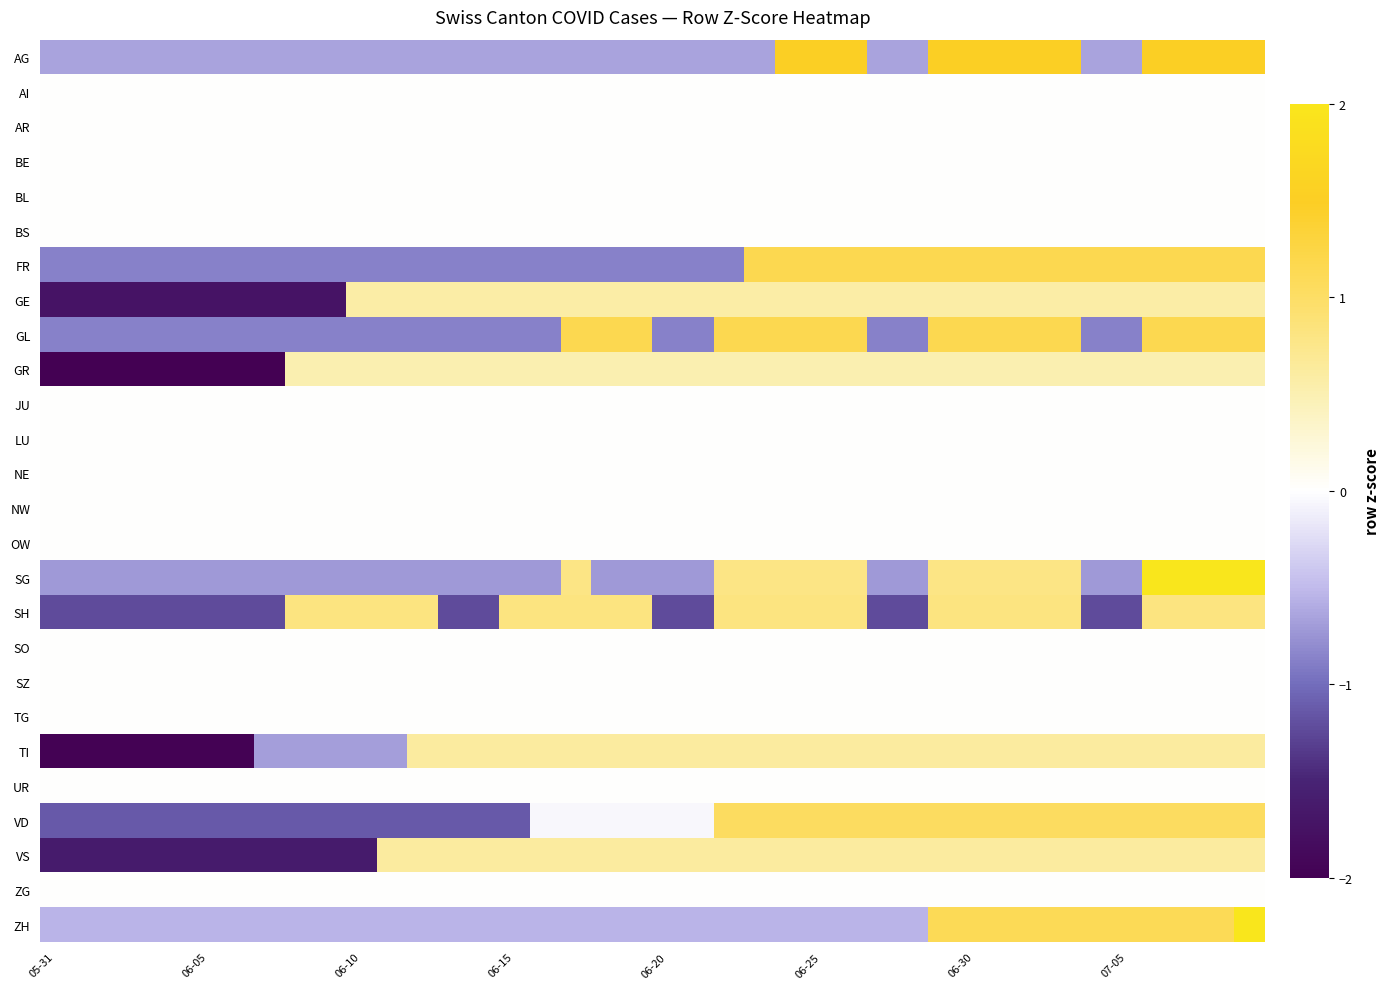

Reading left to right, transcribe all the data shown in this chart.

AG: -0.7	-0.7	-0.7	-0.7	-0.7	-0.7	-0.7	-0.7	-0.7	-0.7	-0.7	-0.7	-0.7	-0.7	-0.7	-0.7	-0.7	-0.7	-0.7	-0.7	-0.7	-0.7	-0.7	-0.7	1.5	1.5	1.5	-0.7	-0.7	1.5	1.5	1.5	1.5	1.5	-0.7	-0.7	1.5	1.5	1.5	1.5
AI: 0.0	0.0	0.0	0.0	0.0	0.0	0.0	0.0	0.0	0.0	0.0	0.0	0.0	0.0	0.0	0.0	0.0	0.0	0.0	0.0	0.0	0.0	0.0	0.0	0.0	0.0	0.0	0.0	0.0	0.0	0.0	0.0	0.0	0.0	0.0	0.0	0.0	0.0	0.0	0.0
AR: 0.0	0.0	0.0	0.0	0.0	0.0	0.0	0.0	0.0	0.0	0.0	0.0	0.0	0.0	0.0	0.0	0.0	0.0	0.0	0.0	0.0	0.0	0.0	0.0	0.0	0.0	0.0	0.0	0.0	0.0	0.0	0.0	0.0	0.0	0.0	0.0	0.0	0.0	0.0	0.0
BE: 0.0	0.0	0.0	0.0	0.0	0.0	0.0	0.0	0.0	0.0	0.0	0.0	0.0	0.0	0.0	0.0	0.0	0.0	0.0	0.0	0.0	0.0	0.0	0.0	0.0	0.0	0.0	0.0	0.0	0.0	0.0	0.0	0.0	0.0	0.0	0.0	0.0	0.0	0.0	0.0
BL: 0.0	0.0	0.0	0.0	0.0	0.0	0.0	0.0	0.0	0.0	0.0	0.0	0.0	0.0	0.0	0.0	0.0	0.0	0.0	0.0	0.0	0.0	0.0	0.0	0.0	0.0	0.0	0.0	0.0	0.0	0.0	0.0	0.0	0.0	0.0	0.0	0.0	0.0	0.0	0.0
BS: 0.0	0.0	0.0	0.0	0.0	0.0	0.0	0.0	0.0	0.0	0.0	0.0	0.0	0.0	0.0	0.0	0.0	0.0	0.0	0.0	0.0	0.0	0.0	0.0	0.0	0.0	0.0	0.0	0.0	0.0	0.0	0.0	0.0	0.0	0.0	0.0	0.0	0.0	0.0	0.0
FR: -0.9	-0.9	-0.9	-0.9	-0.9	-0.9	-0.9	-0.9	-0.9	-0.9	-0.9	-0.9	-0.9	-0.9	-0.9	-0.9	-0.9	-0.9	-0.9	-0.9	-0.9	-0.9	-0.9	1.2	1.2	1.2	1.2	1.2	1.2	1.2	1.2	1.2	1.2	1.2	1.2	1.2	1.2	1.2	1.2	1.2
GE: -1.7	-1.7	-1.7	-1.7	-1.7	-1.7	-1.7	-1.7	-1.7	-1.7	0.6	0.6	0.6	0.6	0.6	0.6	0.6	0.6	0.6	0.6	0.6	0.6	0.6	0.6	0.6	0.6	0.6	0.6	0.6	0.6	0.6	0.6	0.6	0.6	0.6	0.6	0.6	0.6	0.6	0.6
GL: -0.9	-0.9	-0.9	-0.9	-0.9	-0.9	-0.9	-0.9	-0.9	-0.9	-0.9	-0.9	-0.9	-0.9	-0.9	-0.9	-0.9	1.2	1.2	1.2	-0.9	-0.9	1.2	1.2	1.2	1.2	1.2	-0.9	-0.9	1.2	1.2	1.2	1.2	1.2	-0.9	-0.9	1.2	1.2	1.2	1.2
GR: -2.0	-2.0	-2.0	-2.0	-2.0	-2.0	-2.0	-2.0	0.5	0.5	0.5	0.5	0.5	0.5	0.5	0.5	0.5	0.5	0.5	0.5	0.5	0.5	0.5	0.5	0.5	0.5	0.5	0.5	0.5	0.5	0.5	0.5	0.5	0.5	0.5	0.5	0.5	0.5	0.5	0.5
JU: 0.0	0.0	0.0	0.0	0.0	0.0	0.0	0.0	0.0	0.0	0.0	0.0	0.0	0.0	0.0	0.0	0.0	0.0	0.0	0.0	0.0	0.0	0.0	0.0	0.0	0.0	0.0	0.0	0.0	0.0	0.0	0.0	0.0	0.0	0.0	0.0	0.0	0.0	0.0	0.0
LU: 0.0	0.0	0.0	0.0	0.0	0.0	0.0	0.0	0.0	0.0	0.0	0.0	0.0	0.0	0.0	0.0	0.0	0.0	0.0	0.0	0.0	0.0	0.0	0.0	0.0	0.0	0.0	0.0	0.0	0.0	0.0	0.0	0.0	0.0	0.0	0.0	0.0	0.0	0.0	0.0
NE: 0.0	0.0	0.0	0.0	0.0	0.0	0.0	0.0	0.0	0.0	0.0	0.0	0.0	0.0	0.0	0.0	0.0	0.0	0.0	0.0	0.0	0.0	0.0	0.0	0.0	0.0	0.0	0.0	0.0	0.0	0.0	0.0	0.0	0.0	0.0	0.0	0.0	0.0	0.0	0.0
NW: 0.0	0.0	0.0	0.0	0.0	0.0	0.0	0.0	0.0	0.0	0.0	0.0	0.0	0.0	0.0	0.0	0.0	0.0	0.0	0.0	0.0	0.0	0.0	0.0	0.0	0.0	0.0	0.0	0.0	0.0	0.0	0.0	0.0	0.0	0.0	0.0	0.0	0.0	0.0	0.0
OW: 0.0	0.0	0.0	0.0	0.0	0.0	0.0	0.0	0.0	0.0	0.0	0.0	0.0	0.0	0.0	0.0	0.0	0.0	0.0	0.0	0.0	0.0	0.0	0.0	0.0	0.0	0.0	0.0	0.0	0.0	0.0	0.0	0.0	0.0	0.0	0.0	0.0	0.0	0.0	0.0
SG: -0.7	-0.7	-0.7	-0.7	-0.7	-0.7	-0.7	-0.7	-0.7	-0.7	-0.7	-0.7	-0.7	-0.7	-0.7	-0.7	-0.7	0.8	-0.7	-0.7	-0.7	-0.7	0.8	0.8	0.8	0.8	0.8	-0.7	-0.7	0.8	0.8	0.8	0.8	0.8	-0.7	-0.7	2.0	2.0	2.0	2.0
SH: -1.2	-1.2	-1.2	-1.2	-1.2	-1.2	-1.2	-1.2	0.8	0.8	0.8	0.8	0.8	-1.2	-1.2	0.8	0.8	0.8	0.8	0.8	-1.2	-1.2	0.8	0.8	0.8	0.8	0.8	-1.2	-1.2	0.8	0.8	0.8	0.8	0.8	-1.2	-1.2	0.8	0.8	0.8	0.8
SO: 0.0	0.0	0.0	0.0	0.0	0.0	0.0	0.0	0.0	0.0	0.0	0.0	0.0	0.0	0.0	0.0	0.0	0.0	0.0	0.0	0.0	0.0	0.0	0.0	0.0	0.0	0.0	0.0	0.0	0.0	0.0	0.0	0.0	0.0	0.0	0.0	0.0	0.0	0.0	0.0
SZ: 0.0	0.0	0.0	0.0	0.0	0.0	0.0	0.0	0.0	0.0	0.0	0.0	0.0	0.0	0.0	0.0	0.0	0.0	0.0	0.0	0.0	0.0	0.0	0.0	0.0	0.0	0.0	0.0	0.0	0.0	0.0	0.0	0.0	0.0	0.0	0.0	0.0	0.0	0.0	0.0
TG: 0.0	0.0	0.0	0.0	0.0	0.0	0.0	0.0	0.0	0.0	0.0	0.0	0.0	0.0	0.0	0.0	0.0	0.0	0.0	0.0	0.0	0.0	0.0	0.0	0.0	0.0	0.0	0.0	0.0	0.0	0.0	0.0	0.0	0.0	0.0	0.0	0.0	0.0	0.0	0.0
TI: -2.0	-2.0	-2.0	-2.0	-2.0	-2.0	-2.0	-0.7	-0.7	-0.7	-0.7	-0.7	0.6	0.6	0.6	0.6	0.6	0.6	0.6	0.6	0.6	0.6	0.6	0.6	0.6	0.6	0.6	0.6	0.6	0.6	0.6	0.6	0.6	0.6	0.6	0.6	0.6	0.6	0.6	0.6
UR: 0.0	0.0	0.0	0.0	0.0	0.0	0.0	0.0	0.0	0.0	0.0	0.0	0.0	0.0	0.0	0.0	0.0	0.0	0.0	0.0	0.0	0.0	0.0	0.0	0.0	0.0	0.0	0.0	0.0	0.0	0.0	0.0	0.0	0.0	0.0	0.0	0.0	0.0	0.0	0.0
VD: -1.1	-1.1	-1.1	-1.1	-1.1	-1.1	-1.1	-1.1	-1.1	-1.1	-1.1	-1.1	-1.1	-1.1	-1.1	-1.1	-0.1	-0.1	-0.1	-0.1	-0.1	-0.1	1.0	1.0	1.0	1.0	1.0	1.0	1.0	1.0	1.0	1.0	1.0	1.0	1.0	1.0	1.0	1.0	1.0	1.0
VS: -1.6	-1.6	-1.6	-1.6	-1.6	-1.6	-1.6	-1.6	-1.6	-1.6	-1.6	0.6	0.6	0.6	0.6	0.6	0.6	0.6	0.6	0.6	0.6	0.6	0.6	0.6	0.6	0.6	0.6	0.6	0.6	0.6	0.6	0.6	0.6	0.6	0.6	0.6	0.6	0.6	0.6	0.6
ZG: 0.0	0.0	0.0	0.0	0.0	0.0	0.0	0.0	0.0	0.0	0.0	0.0	0.0	0.0	0.0	0.0	0.0	0.0	0.0	0.0	0.0	0.0	0.0	0.0	0.0	0.0	0.0	0.0	0.0	0.0	0.0	0.0	0.0	0.0	0.0	0.0	0.0	0.0	0.0	0.0
ZH: -0.5	-0.5	-0.5	-0.5	-0.5	-0.5	-0.5	-0.5	-0.5	-0.5	-0.5	-0.5	-0.5	-0.5	-0.5	-0.5	-0.5	-0.5	-0.5	-0.5	-0.5	-0.5	-0.5	-0.5	-0.5	-0.5	-0.5	-0.5	-0.5	1.1	1.1	1.1	1.1	1.1	1.1	1.1	1.1	1.1	1.1	2.0